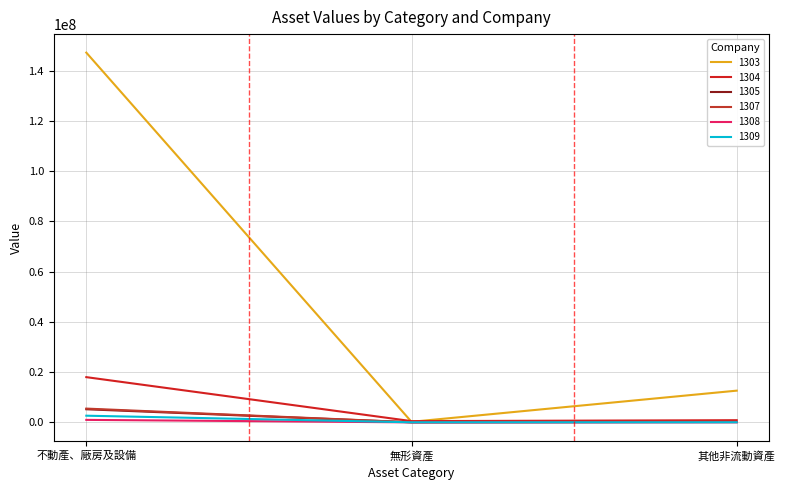

Does the chart have visible grid lines?

Yes